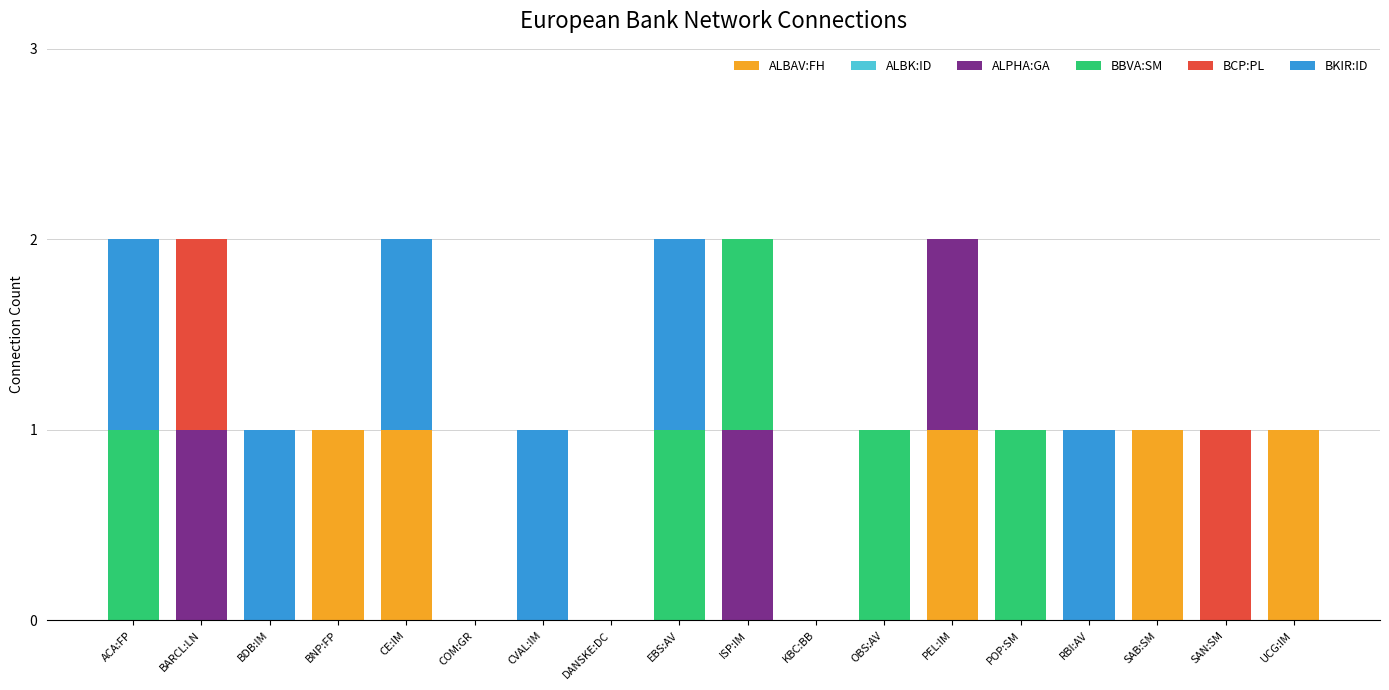

Are the bars grouped side by side (vs. stacked)?

No